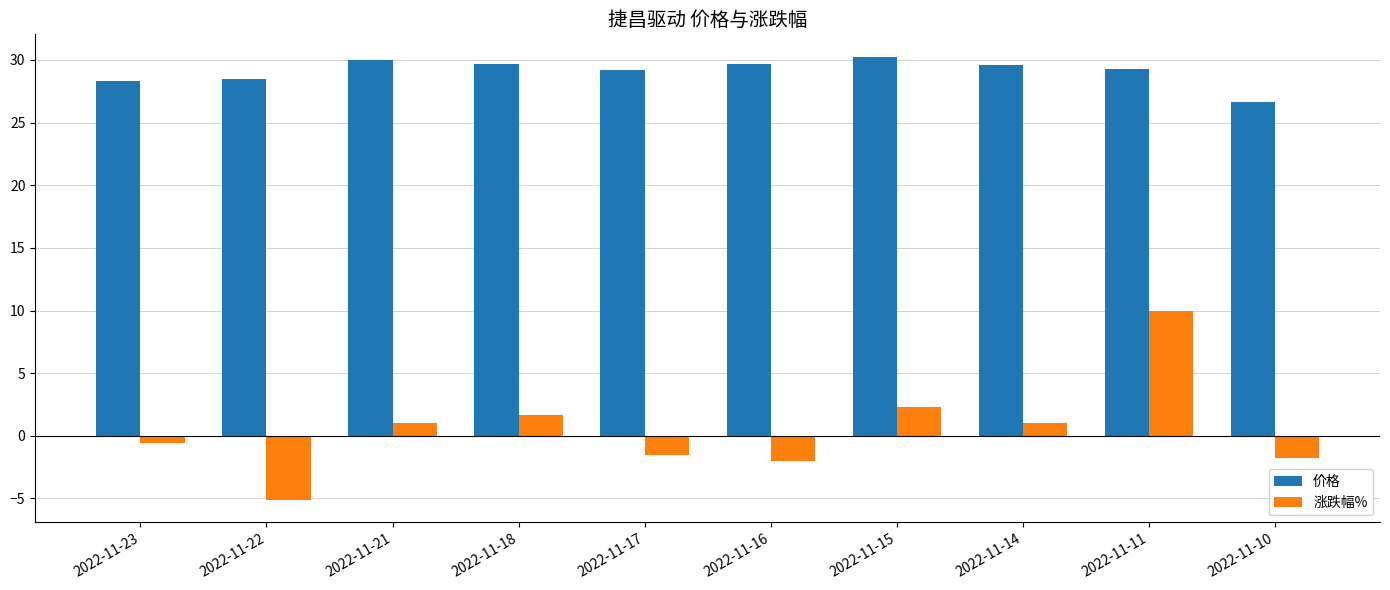

How many data points in 涨跌幅% are less than 1?

5